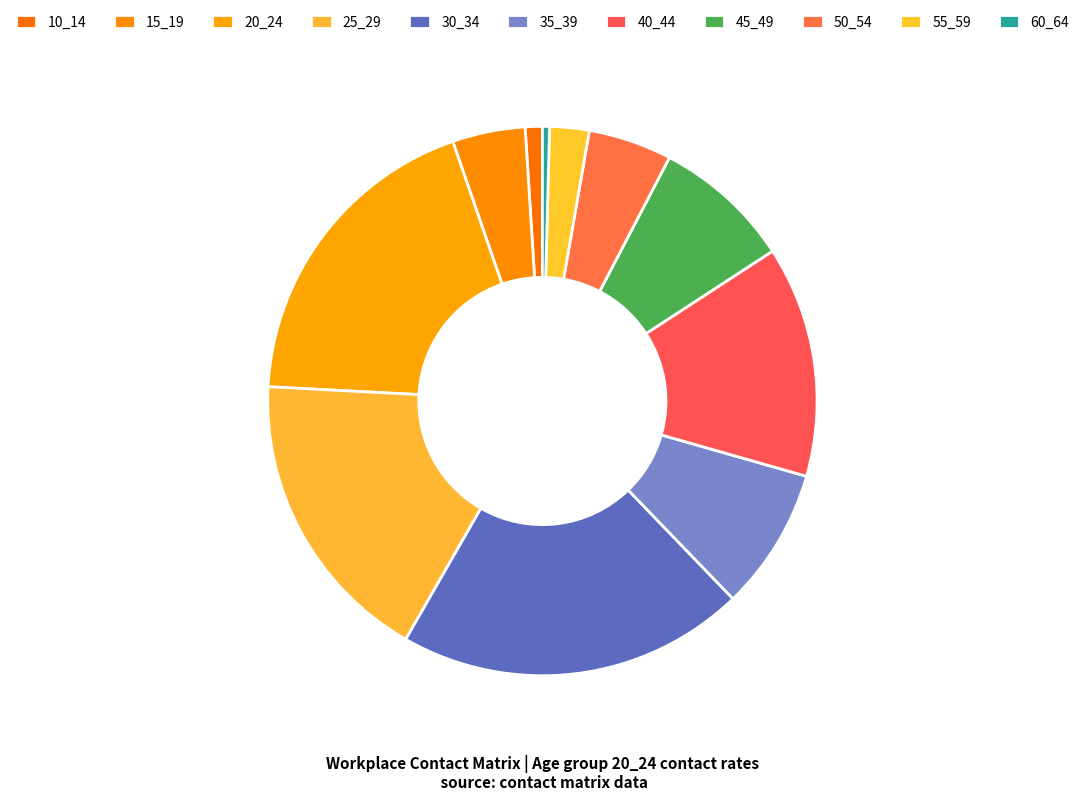

True or false: 10_14 accounts for 16% of the total.

False